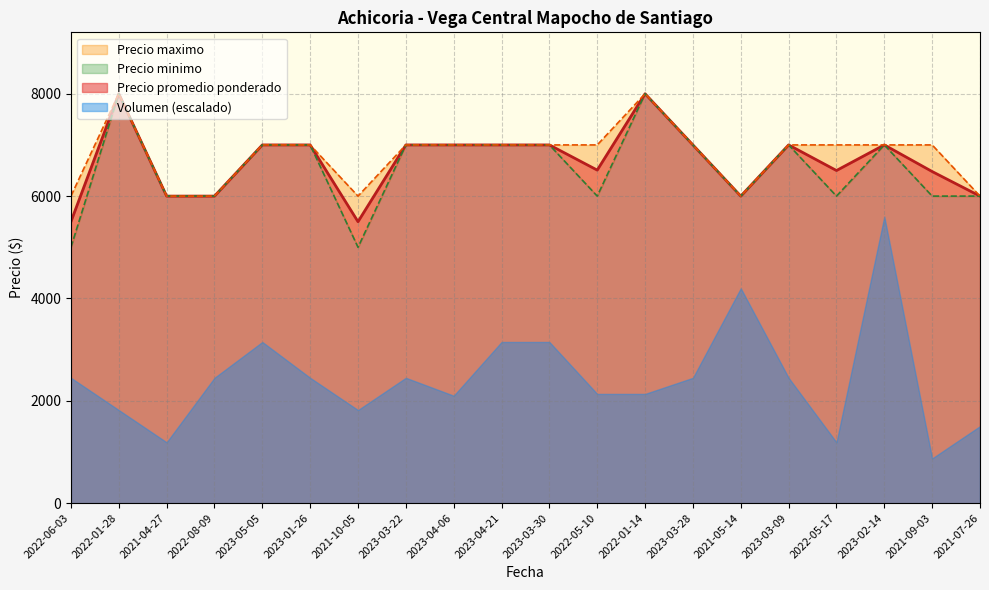

The Precio maximo series shows 13651 at 2022-01-14. True or false?

False